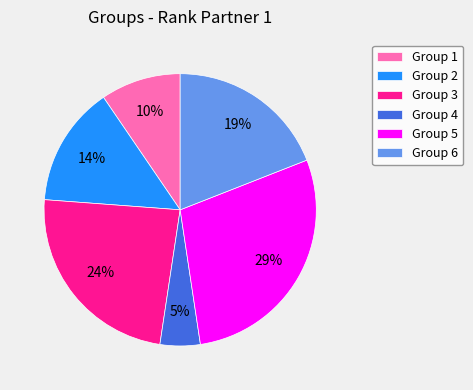

Between Group 4 and Group 1, which is larger?

Group 1